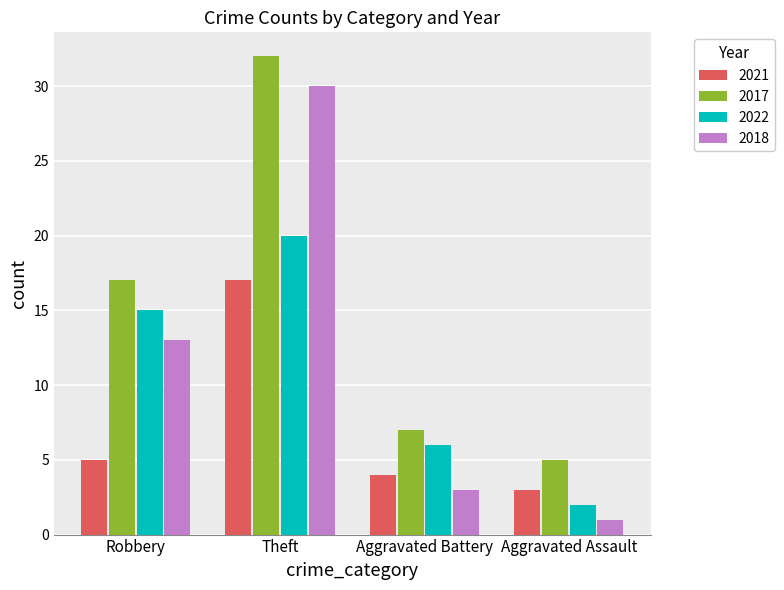

What is the difference between the highest and lowest values at Aggravated Assault?

4